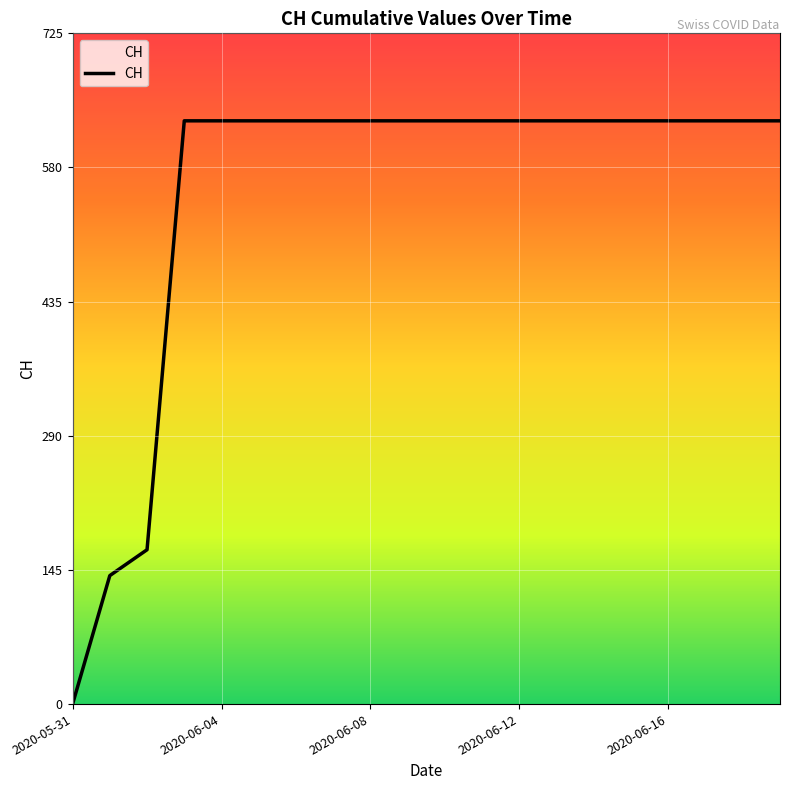

What is the greatest value displayed?

631